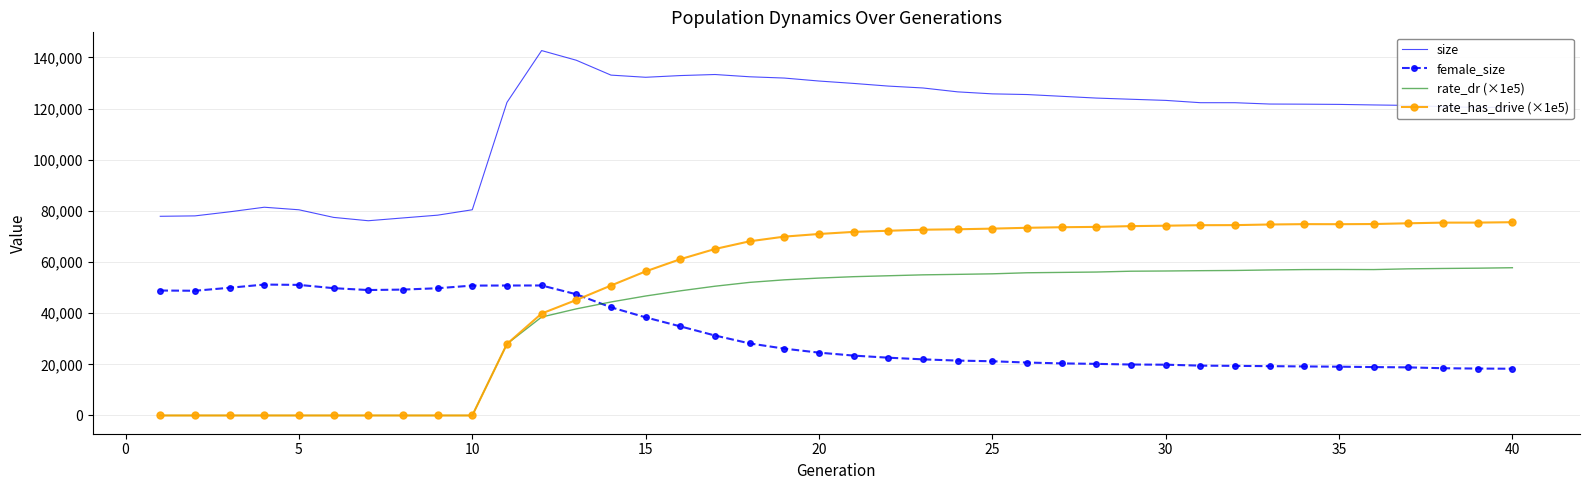

What is the highest value of the rate_dr (×1e5) series?

57763.6